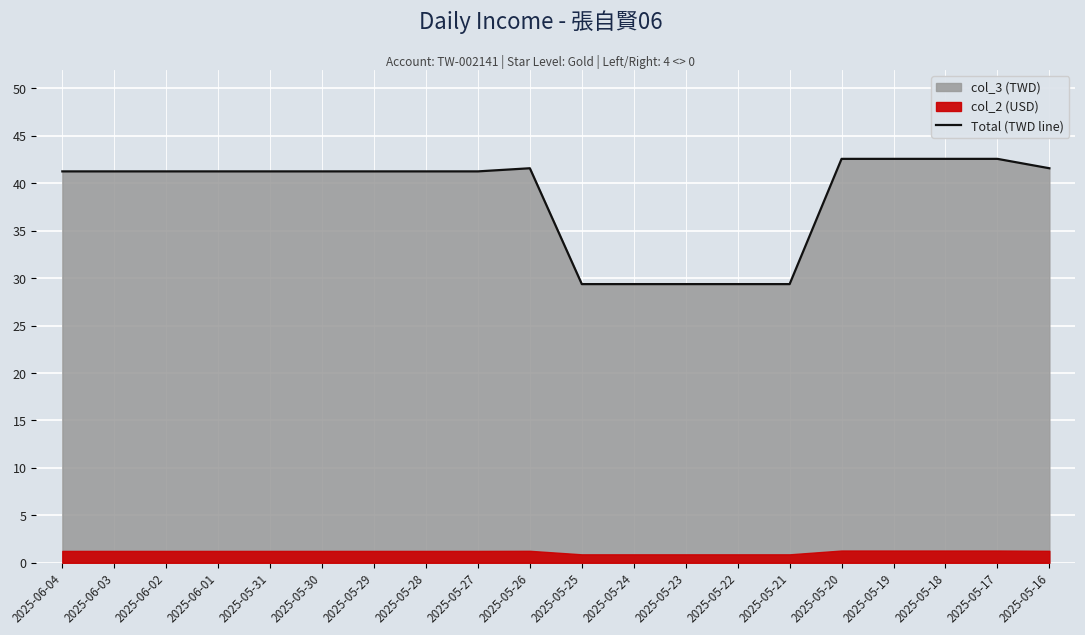

How many data points are less than 41?

5